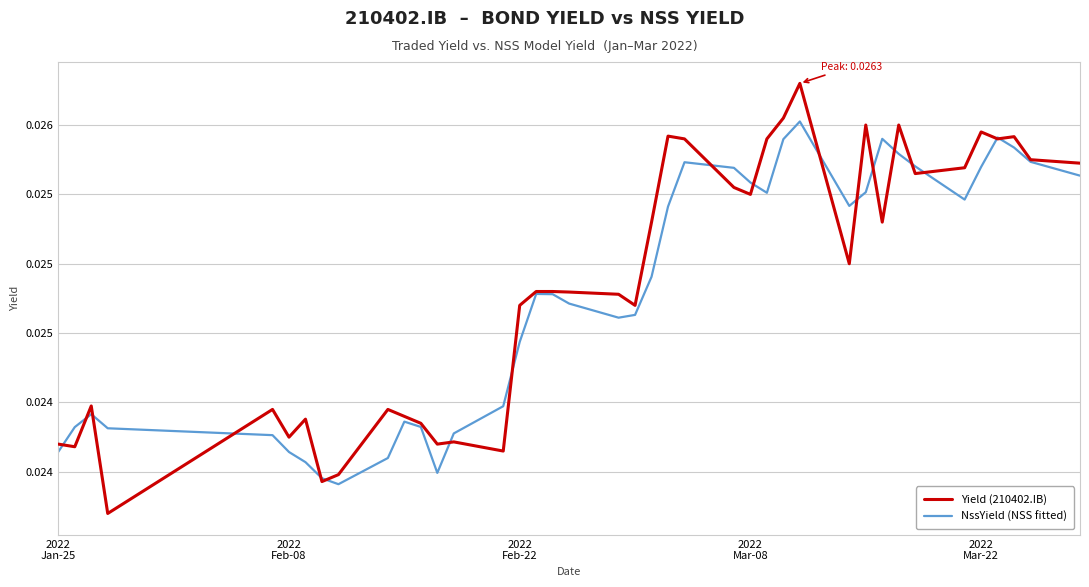

Does the chart have visible grid lines?

Yes